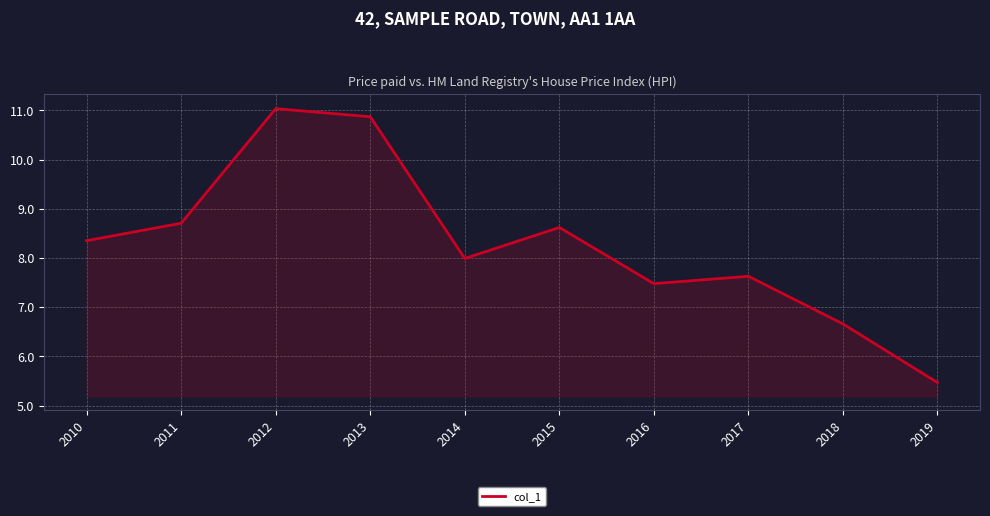

Does the chart display data point markers on the line(s)?

No